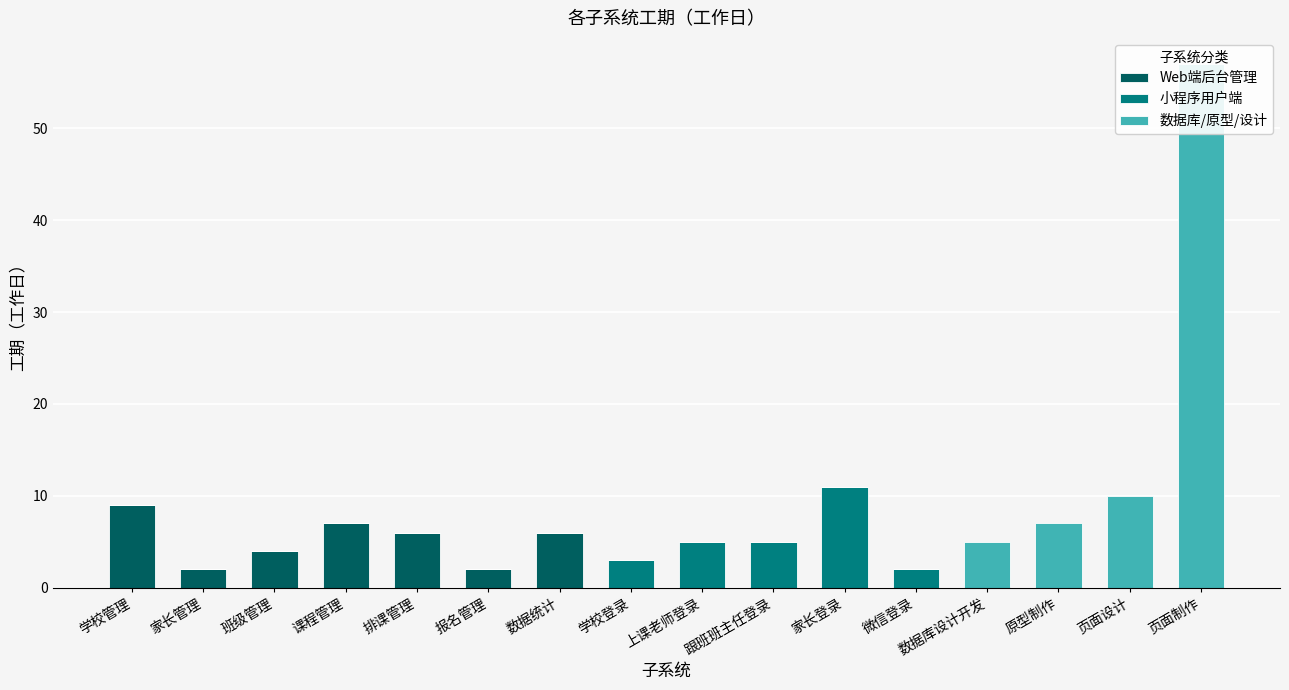

What is the average value of the Web端后台管理 series?

2